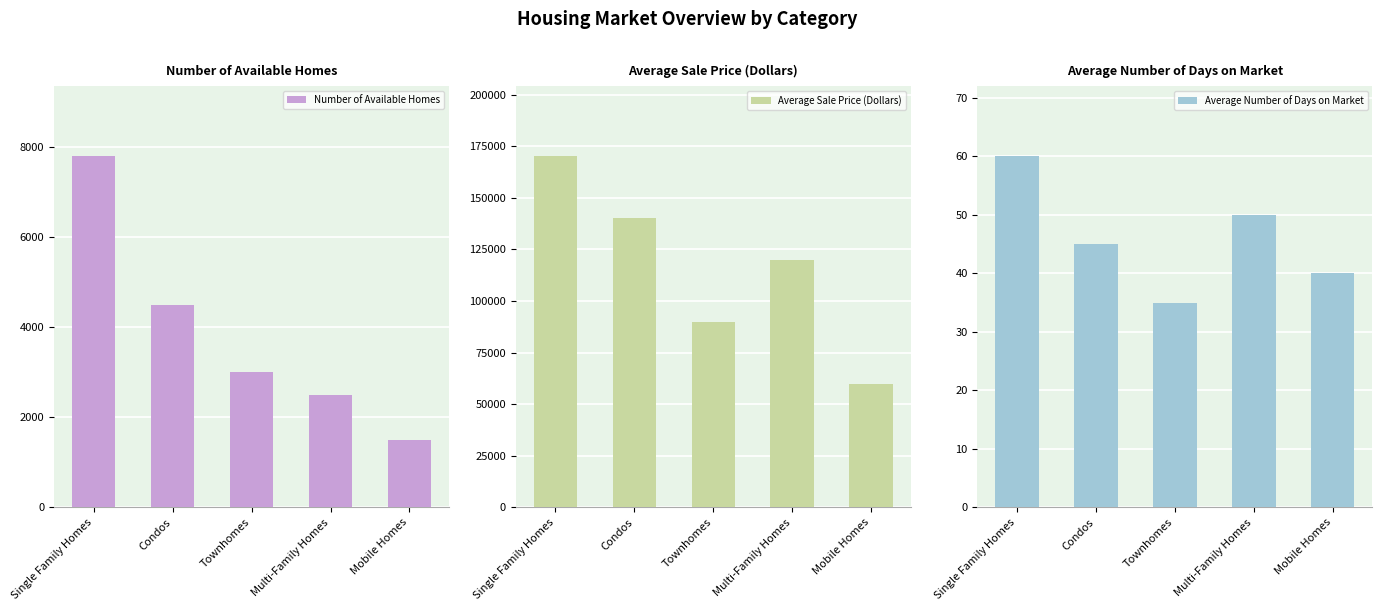

What are all the series names shown in the legend?

Number of Available Homes, Average Sale Price (Dollars), Average Number of Days on Market